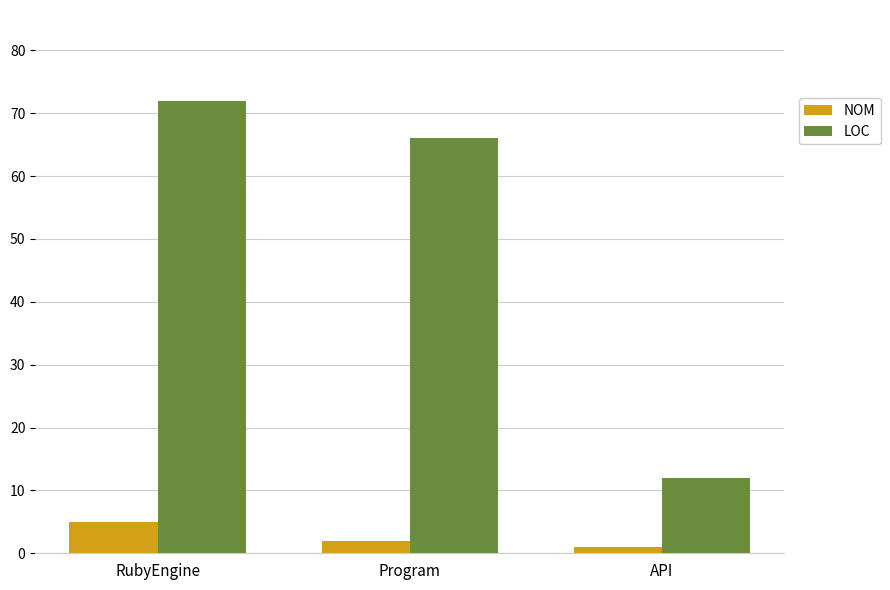

Reading left to right, list all the values displayed in this chart.

NOM: RubyEngine=5	Program=2	API=1
LOC: RubyEngine=72	Program=66	API=12